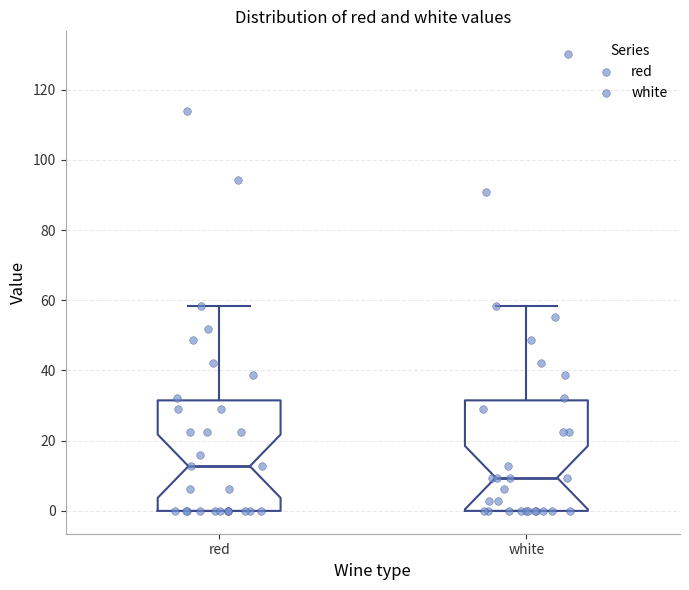

Reading left to right, read every box against the y-axis: the position of its median line, the range the box covers, and the ends of its whiskers. The values are not printed on the chart, so give them approximately, as read against the axis.

red: median 12, box 0 to 32, whiskers 0 to 58
white: median 10, box 0 to 32, whiskers 0 to 58